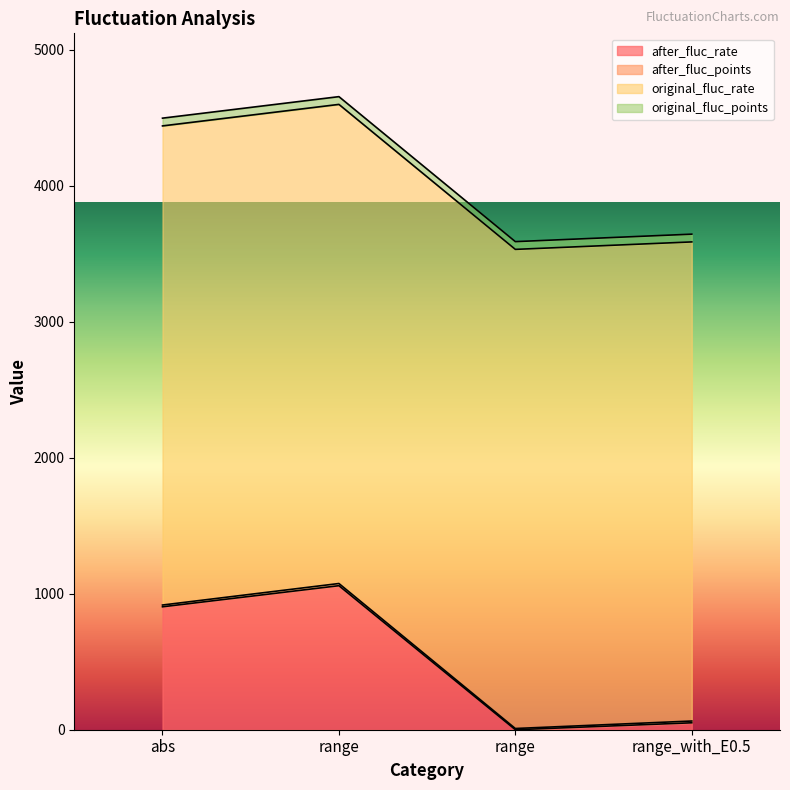

Reading right to left, extract all data points from this chart.

after_fluc_rate: 50.9	0.0	1059.1	903.9
after_fluc_points: 13.0	9.0	16.0	13.0
original_fluc_rate: 3523.1	3523.1	3523.1	3523.1
original_fluc_points: 57.0	57.0	57.0	57.0